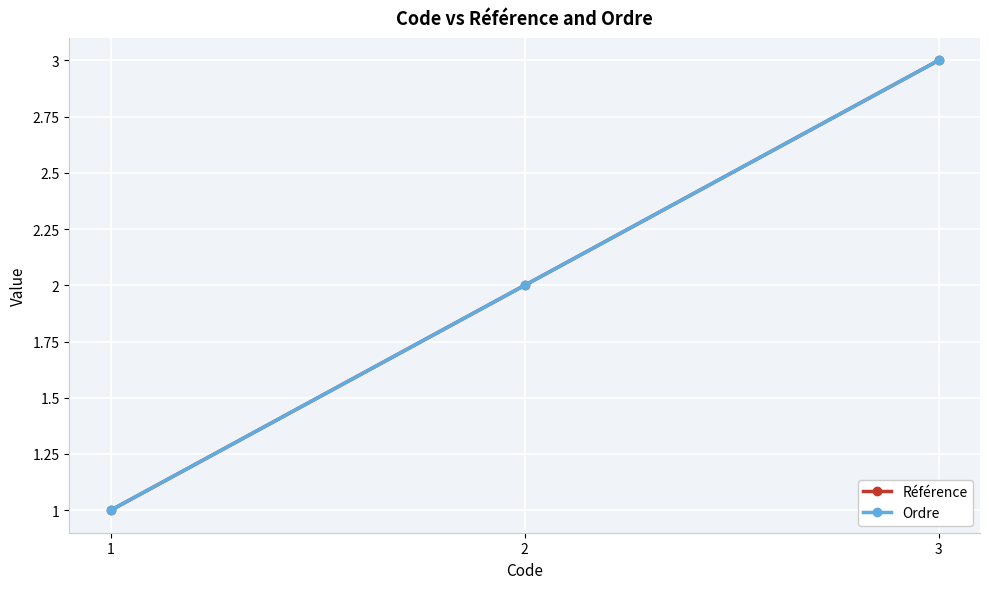

What is the total value across all series at 2?

4